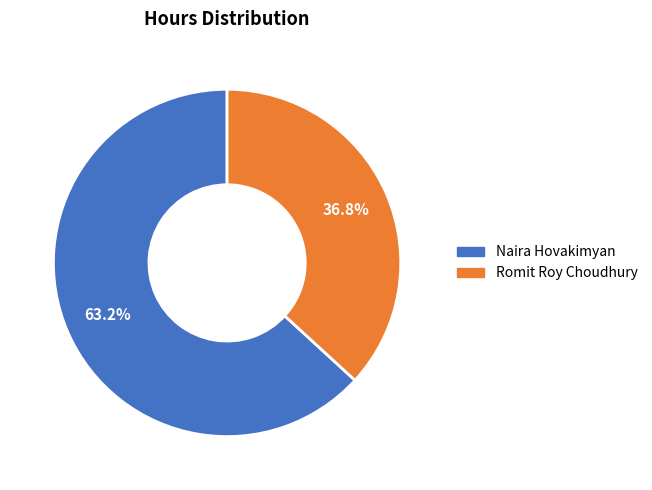

What is the largest slice in the pie chart?

Naira Hovakimyan